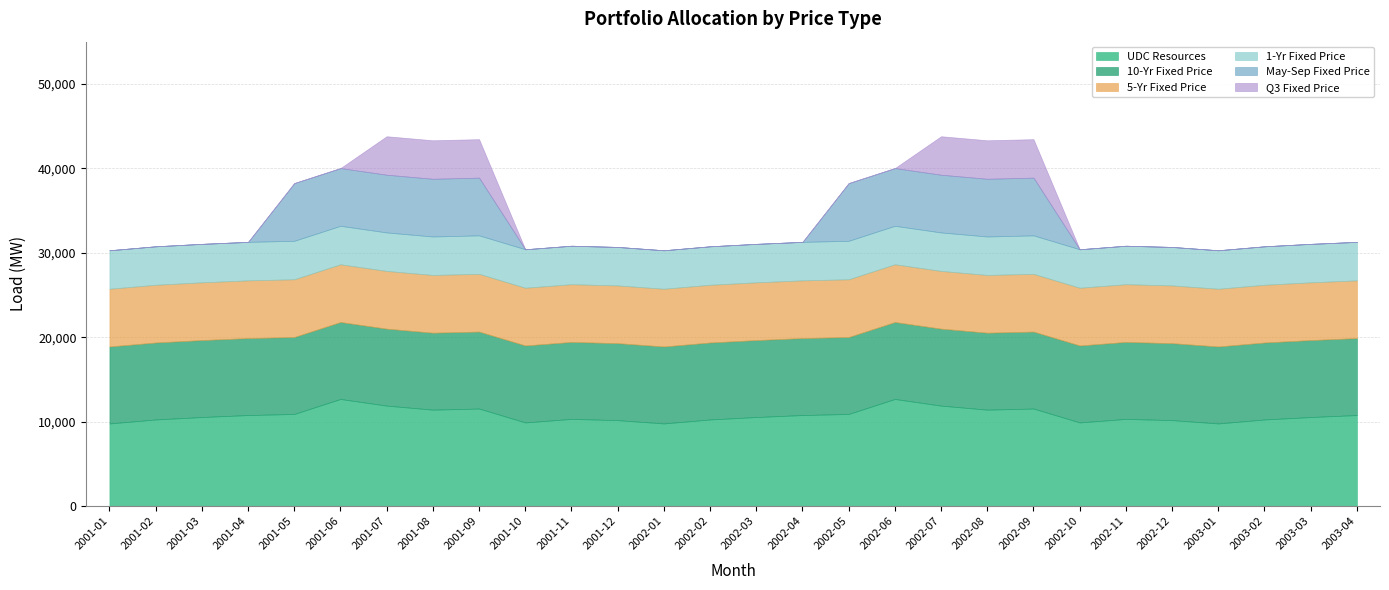

True or false: 1-Yr Fixed Price and 5-Yr Fixed Price intersect in this chart.

False